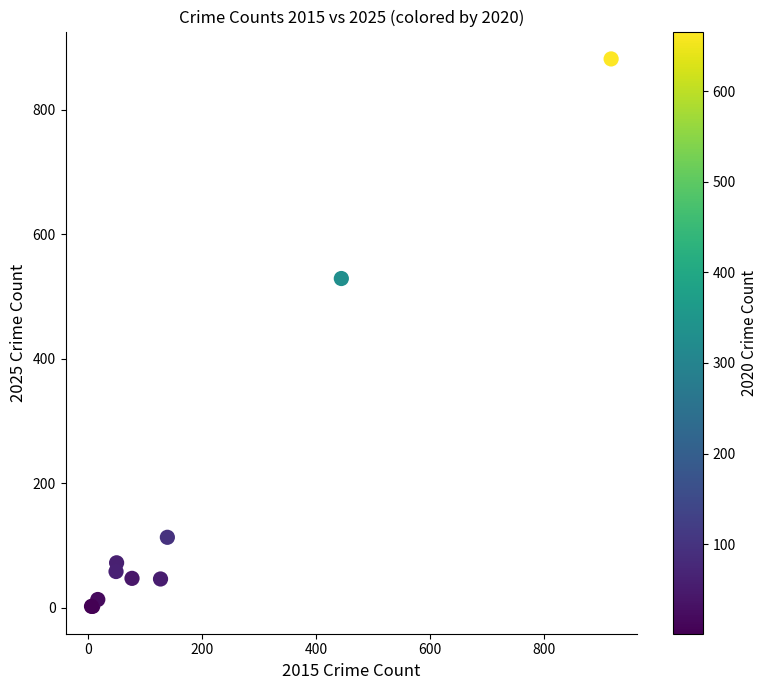

What Y value in the scatter plot is closest to 442?

529